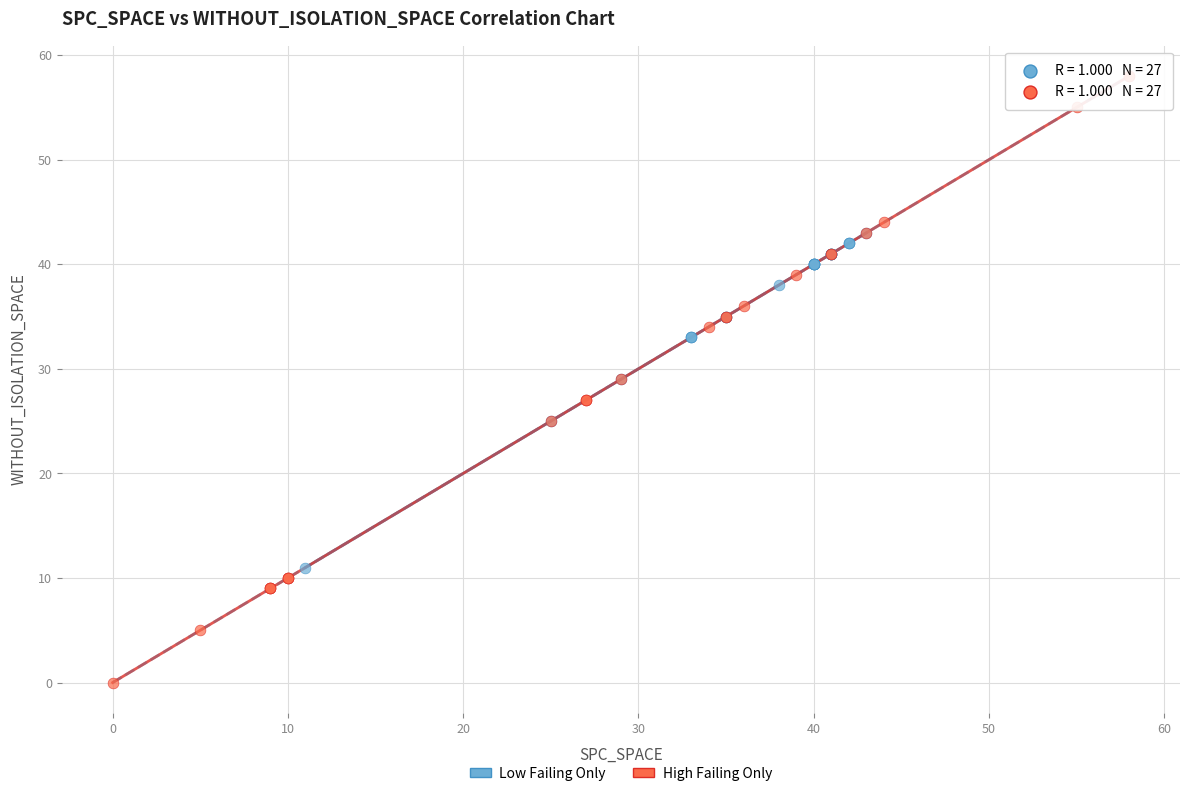

Which series contains the lowest Y value?

High Failing Only